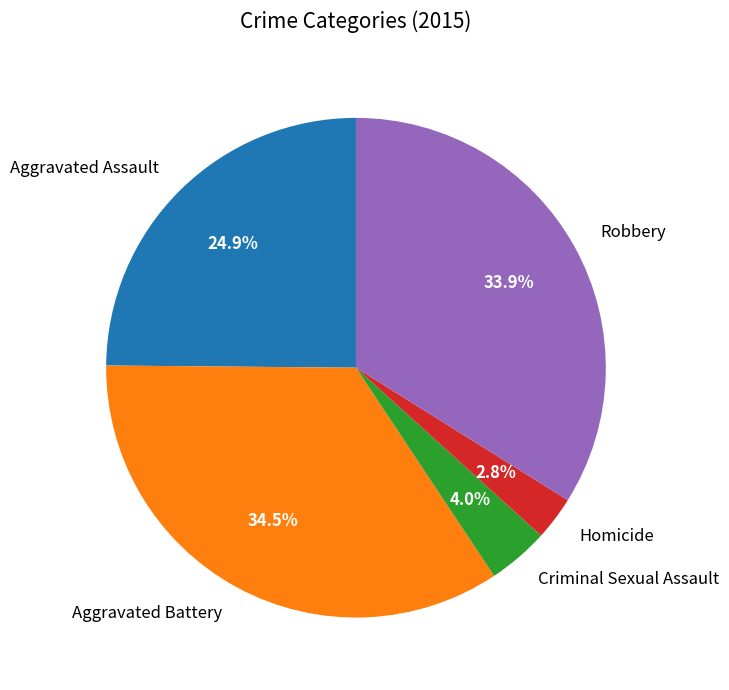

Does any single category account for the majority?

No